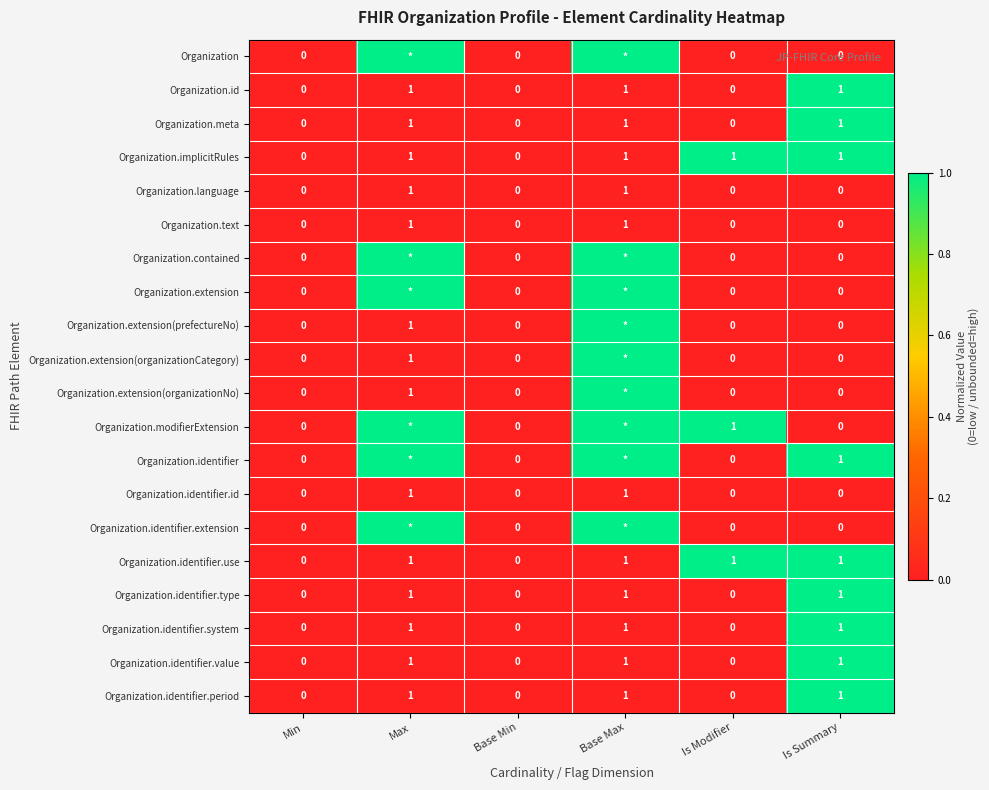

At how many categories does at least one series exceed 0?

4